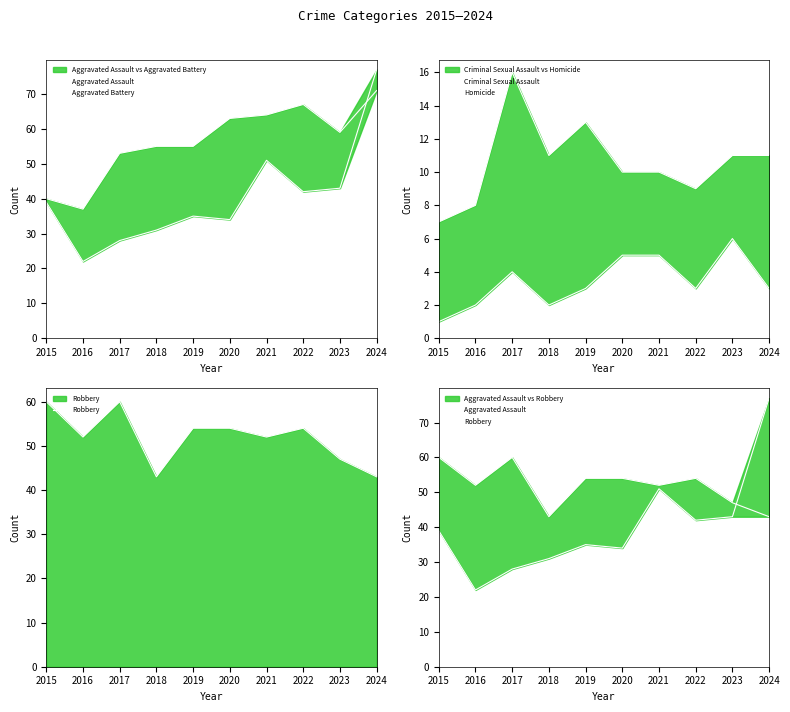

How many lines are shown in the chart?

5